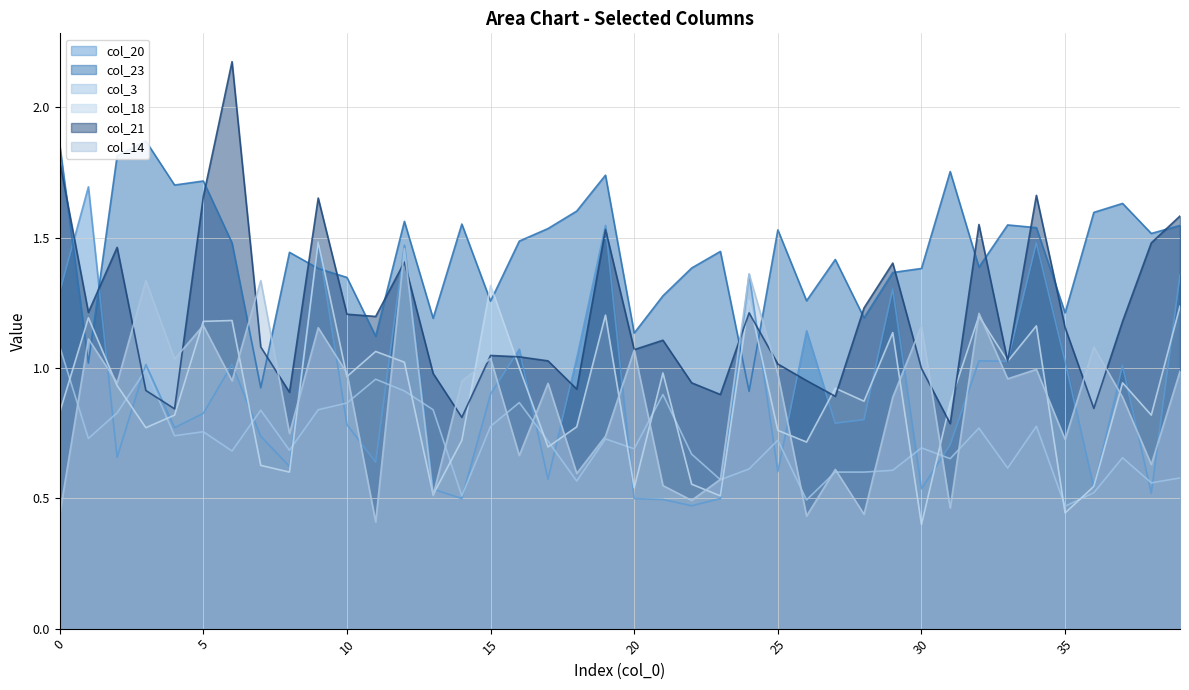

Reading left to right, extract all data points from this chart.

col_20: 1.3	1.7	0.7	1.0	0.8	0.8	1.0	0.7	0.6	1.5	0.8	0.6	1.5	0.5	0.5	0.9	1.1	0.6	1.0	1.5	0.5	0.5	0.5	0.5	1.4	0.6	1.1	0.8	0.8	1.3	0.5	0.7	1.0	1.0	1.5	1.0	0.5	1.0	0.5	1.4
col_23: 1.9	1.0	1.8	1.9	1.7	1.7	1.5	0.9	1.4	1.4	1.3	1.1	1.6	1.2	1.6	1.3	1.5	1.5	1.6	1.7	1.1	1.3	1.4	1.4	0.9	1.5	1.3	1.4	1.2	1.4	1.4	1.8	1.4	1.5	1.5	1.2	1.6	1.6	1.5	1.5
col_3: 1.1	0.7	0.8	1.0	0.7	0.8	0.7	0.8	0.7	0.8	0.9	1.0	0.9	0.8	0.5	0.8	0.9	0.7	0.6	0.7	0.7	0.9	0.7	0.6	0.6	0.7	0.5	0.6	0.6	0.6	0.7	0.7	0.8	0.6	0.8	0.5	0.5	0.7	0.6	0.6
col_18: 0.8	1.2	0.9	0.8	0.8	1.2	1.2	0.6	0.6	1.5	1.0	1.1	1.0	0.5	0.7	1.3	1.0	0.7	0.8	1.2	0.5	1.0	0.6	0.5	1.3	0.8	0.7	0.9	0.9	1.1	0.4	0.9	1.2	1.0	1.2	0.4	0.5	0.9	0.8	1.2
col_21: 1.8	1.2	1.5	0.9	0.8	1.7	2.2	1.1	0.9	1.7	1.2	1.2	1.4	1.0	0.8	1.0	1.0	1.0	0.9	1.5	1.1	1.1	0.9	0.9	1.2	1.0	1.0	0.9	1.2	1.4	1.0	0.8	1.6	1.0	1.7	1.2	0.8	1.2	1.5	1.6
col_14: 0.4	1.1	0.9	1.3	1.0	1.2	1.0	1.3	0.7	1.2	1.0	0.4	1.5	0.5	0.9	1.0	0.7	0.9	0.6	0.7	1.1	0.5	0.5	0.6	1.4	1.0	0.4	0.6	0.4	0.9	1.2	0.5	1.2	1.0	1.0	0.7	1.1	0.9	0.6	1.0